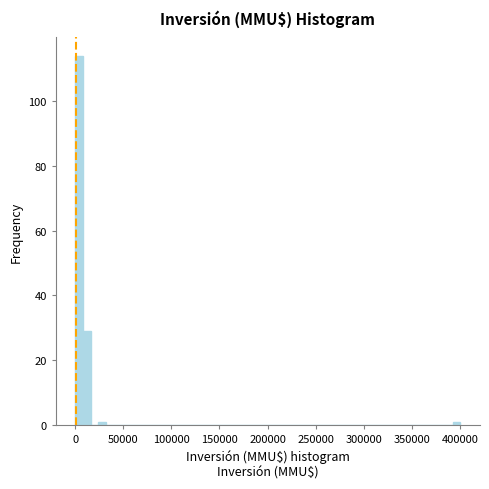

Around what value on the x-axis is the tallest bar? Give the approximate position of its centre, as read against the axis.

5000